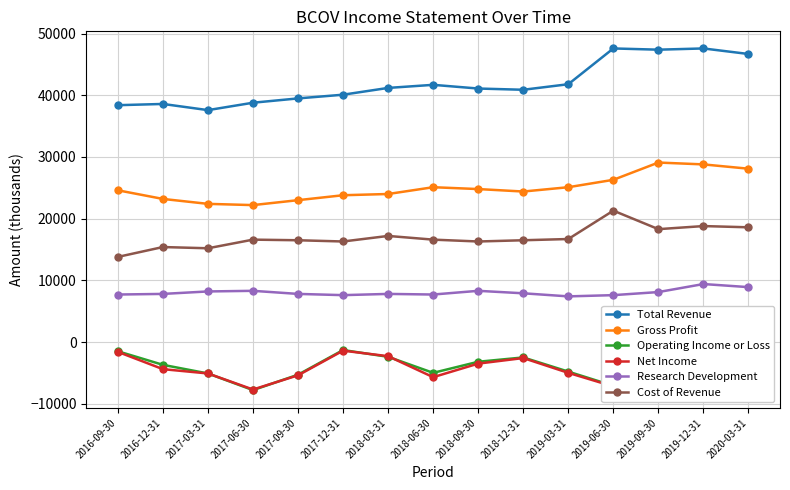

What is the average value of the Gross Profit series?

24993